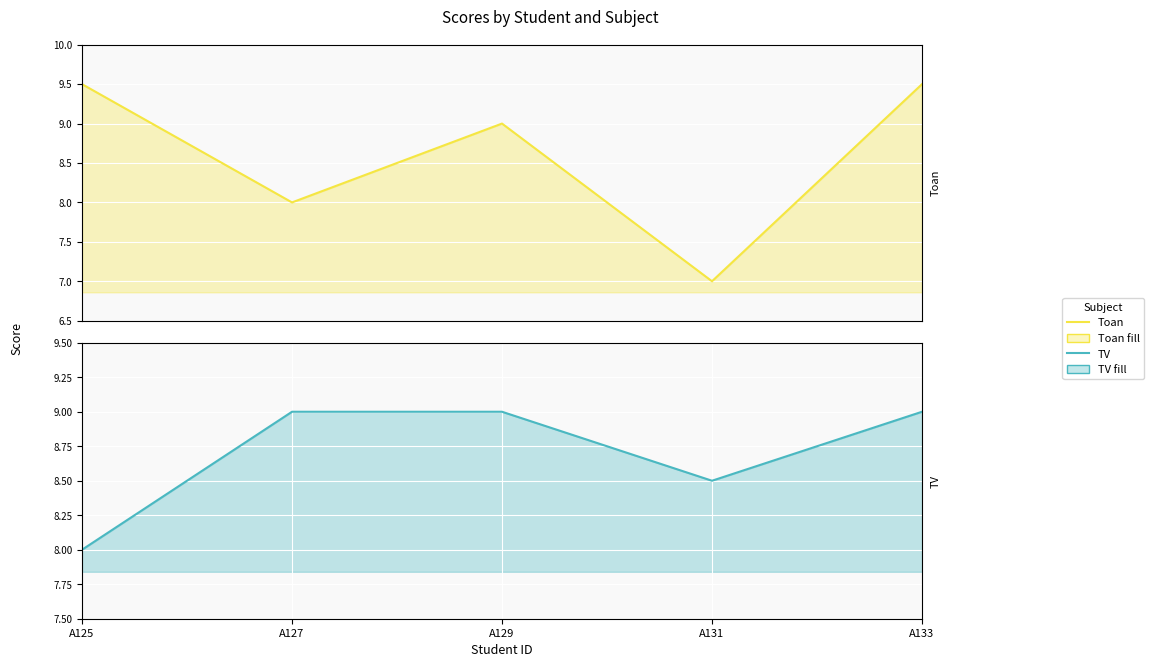

What is the sum of all TV values?

43.5